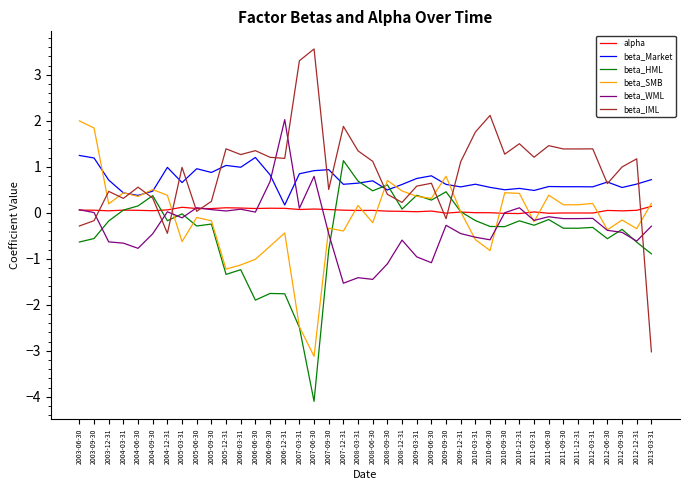

Which series changed the most between 2006-06-30 and 2011-06-30?

beta_HML